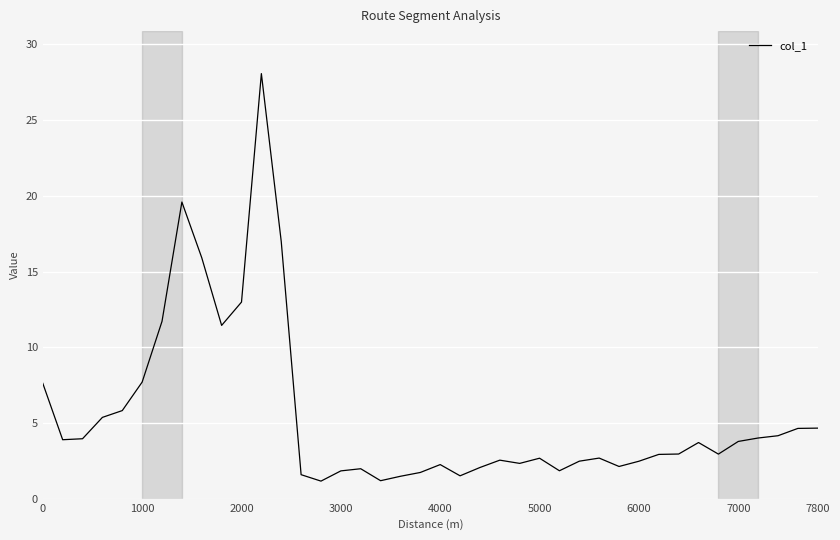

What is the minimum value shown in the chart?

1.2